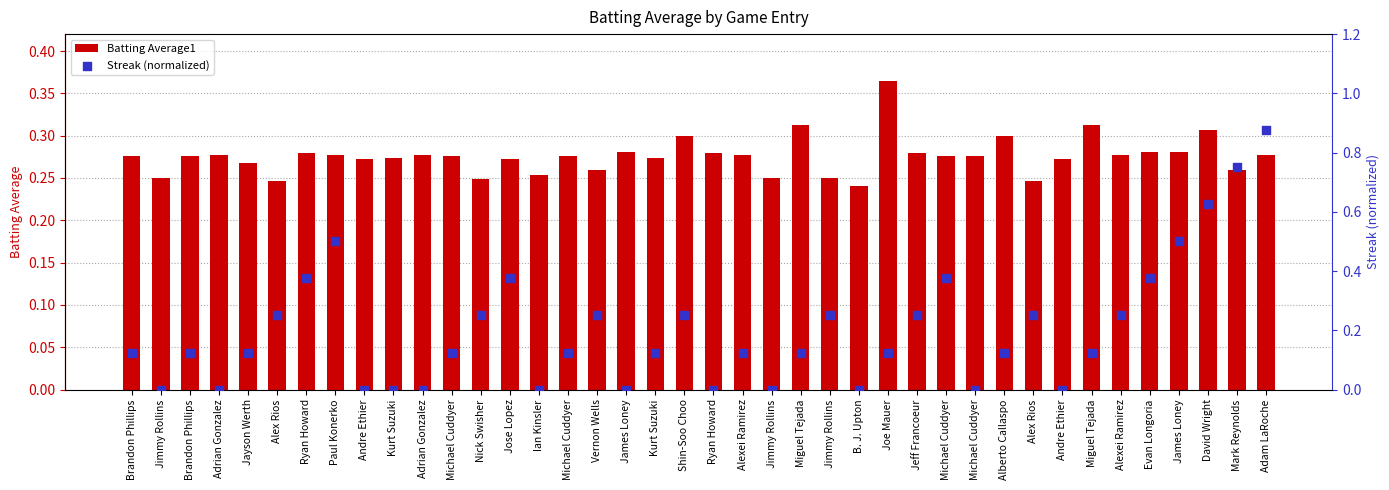

What is the total value across all series at Evan Longoria?

0.7